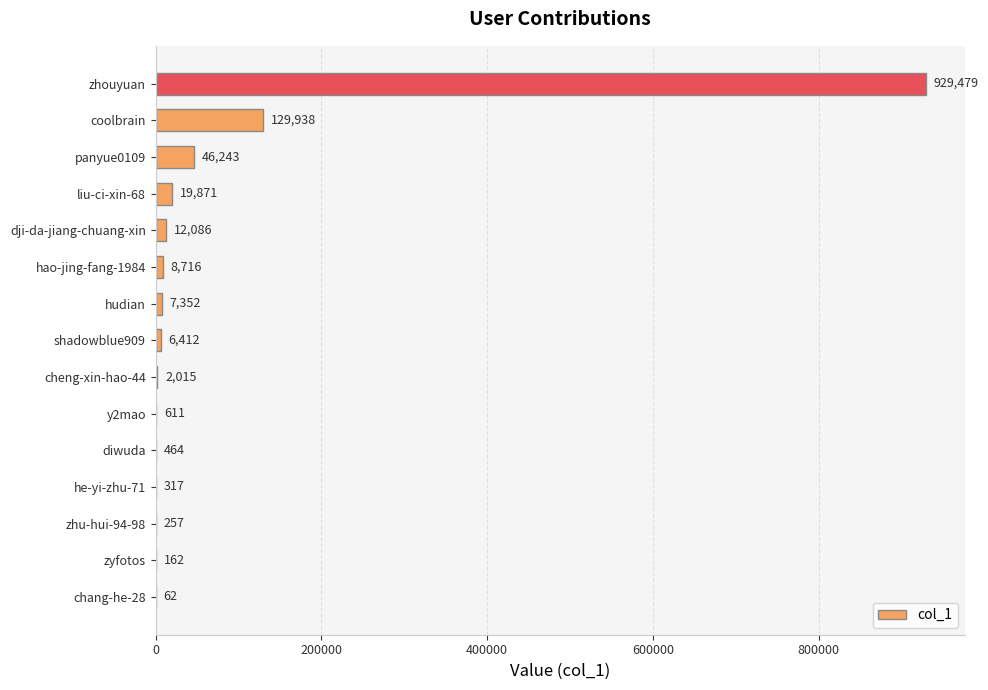

What is the average value?

77599